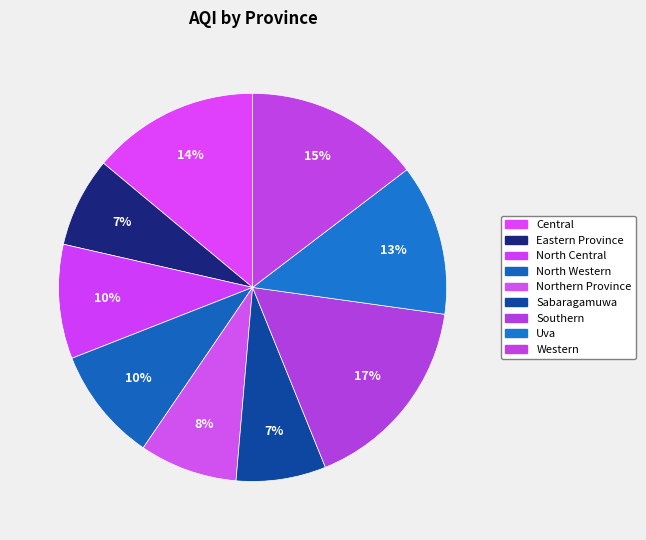

Count the number of slices in the pie.

9